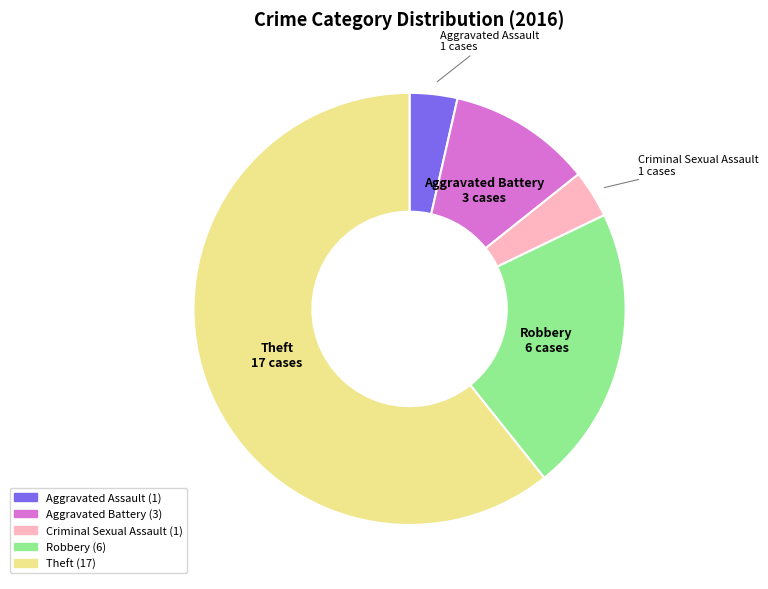

Does any single category account for the majority?

Yes